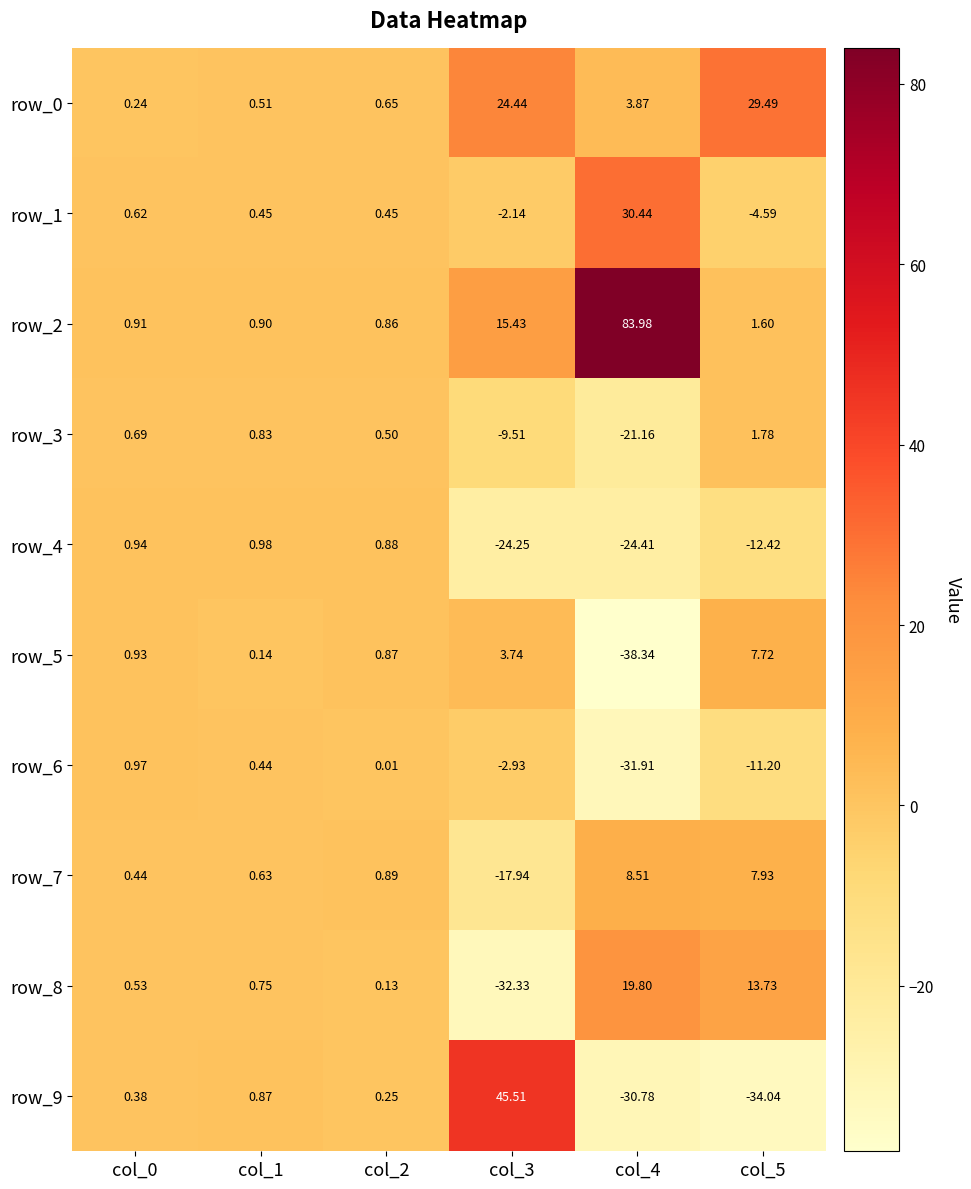

What is the maximum value for row_8?

19.8